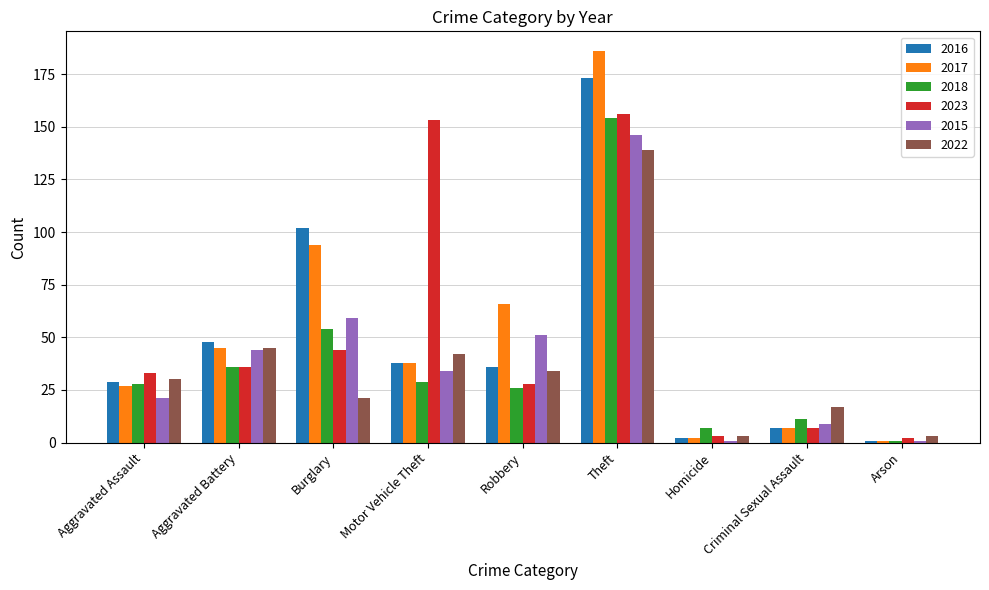

Reading right to left, what are all the values shown in this chart?

2016: 1	7	2	173	36	38	102	48	29
2017: 1	7	2	186	66	38	94	45	27
2018: 1	11	7	154	26	29	54	36	28
2023: 2	7	3	156	28	153	44	36	33
2015: 1	9	1	146	51	34	59	44	21
2022: 3	17	3	139	34	42	21	45	30